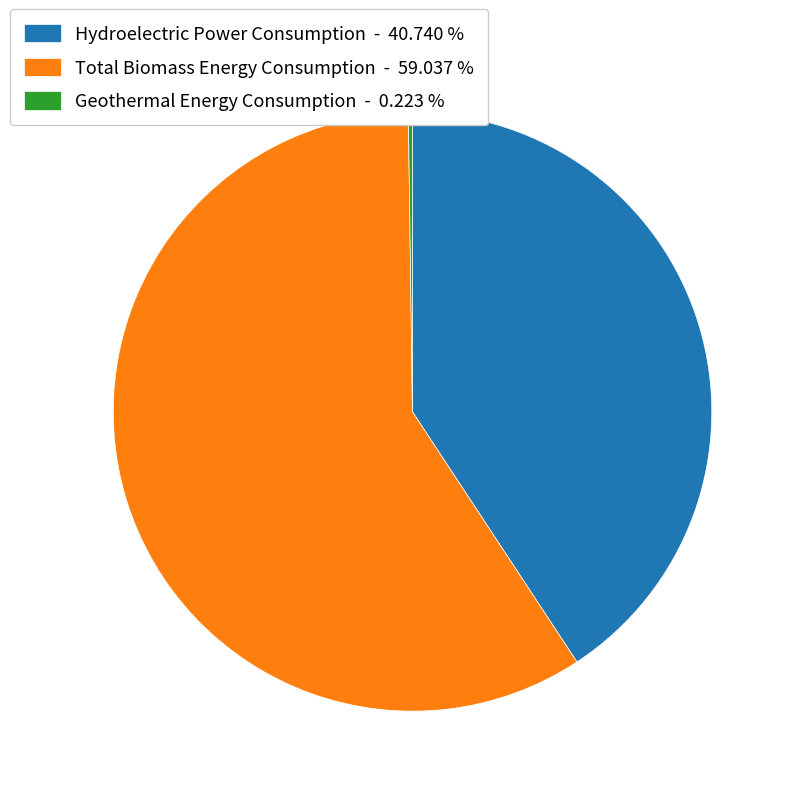

Between Total Biomass Energy Consumption and Hydroelectric Power Consumption, which is larger?

Total Biomass Energy Consumption